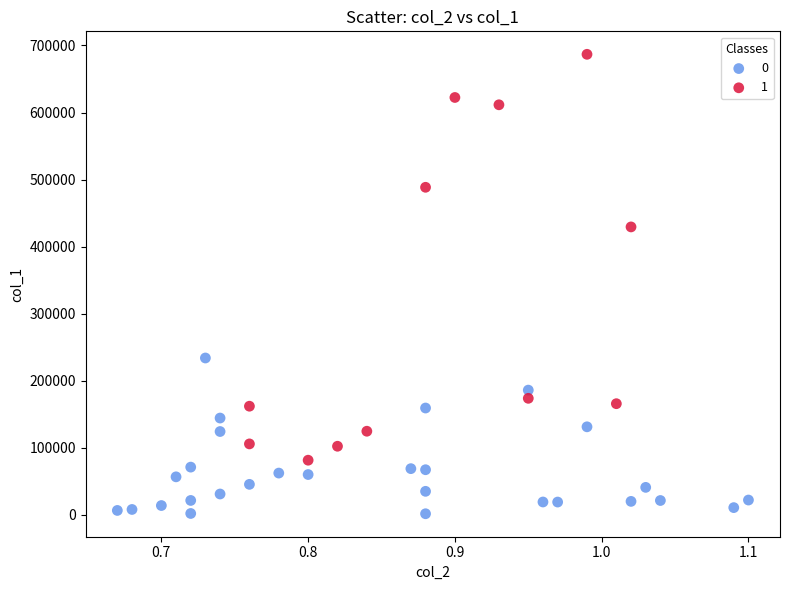

What are all the series names shown in the legend?

0, 1